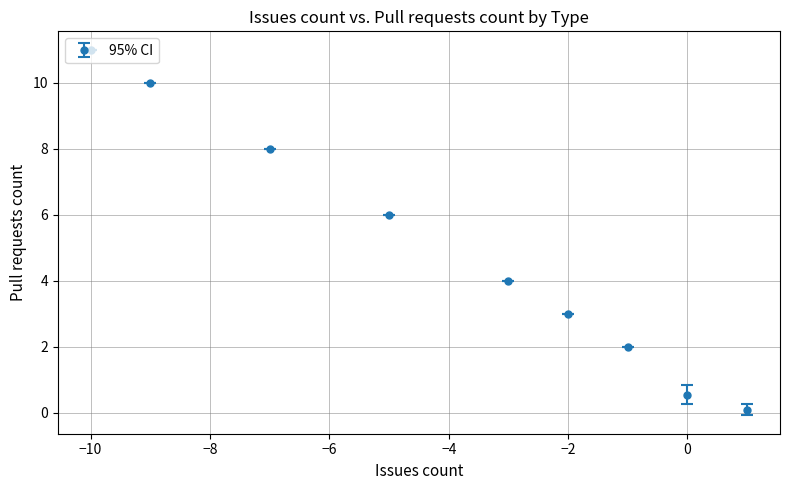

True or false: there are more than 2 points higher than both neighbors.

False